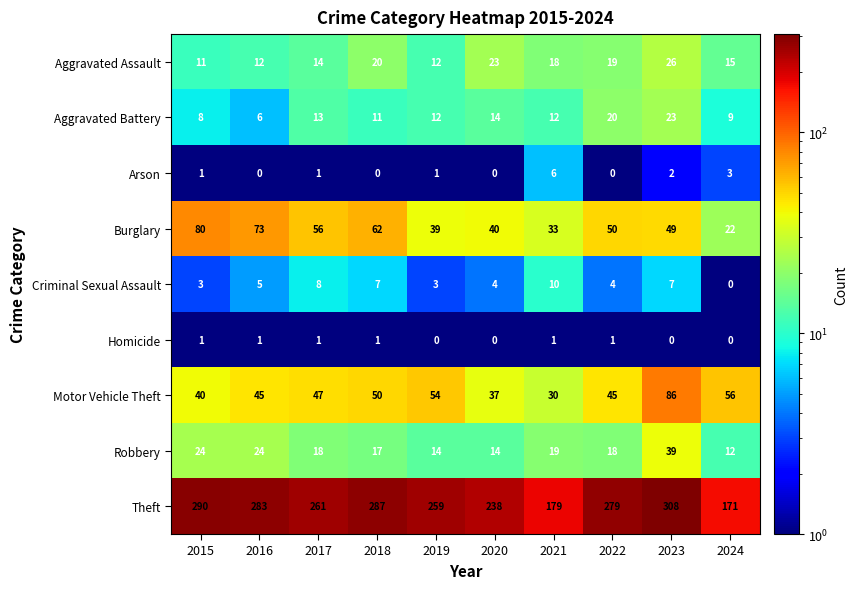

What is the difference between the second highest and second lowest values in the Burglary series?

40